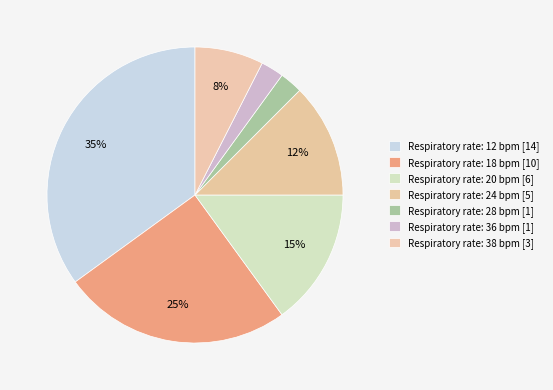

How many slices are in this pie chart?

7